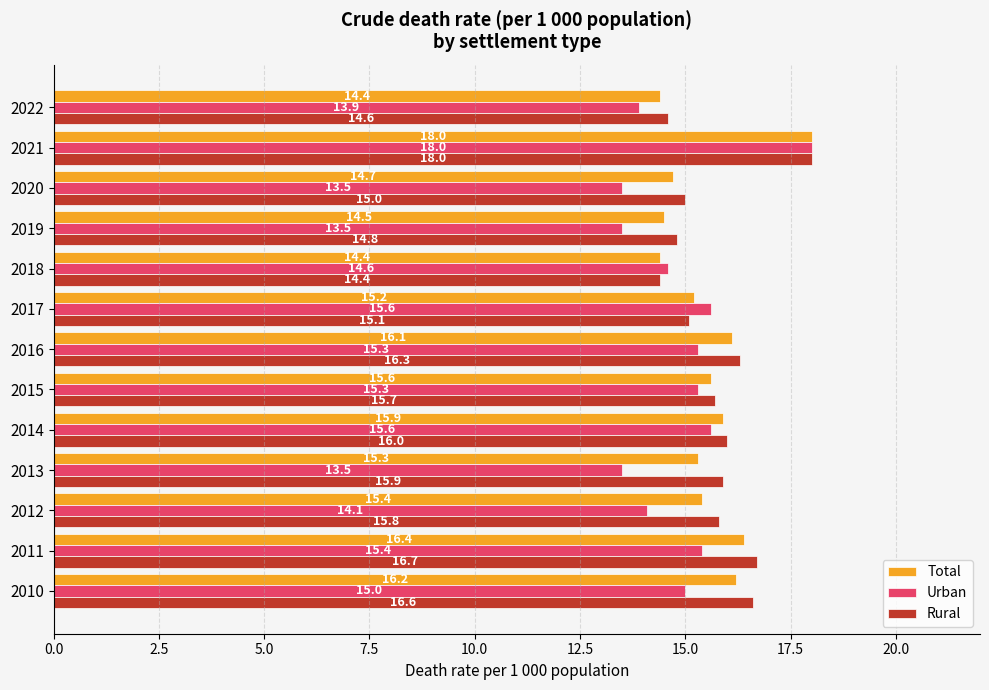

Between 2019 and 2022, which series saw the biggest shift?

Urban